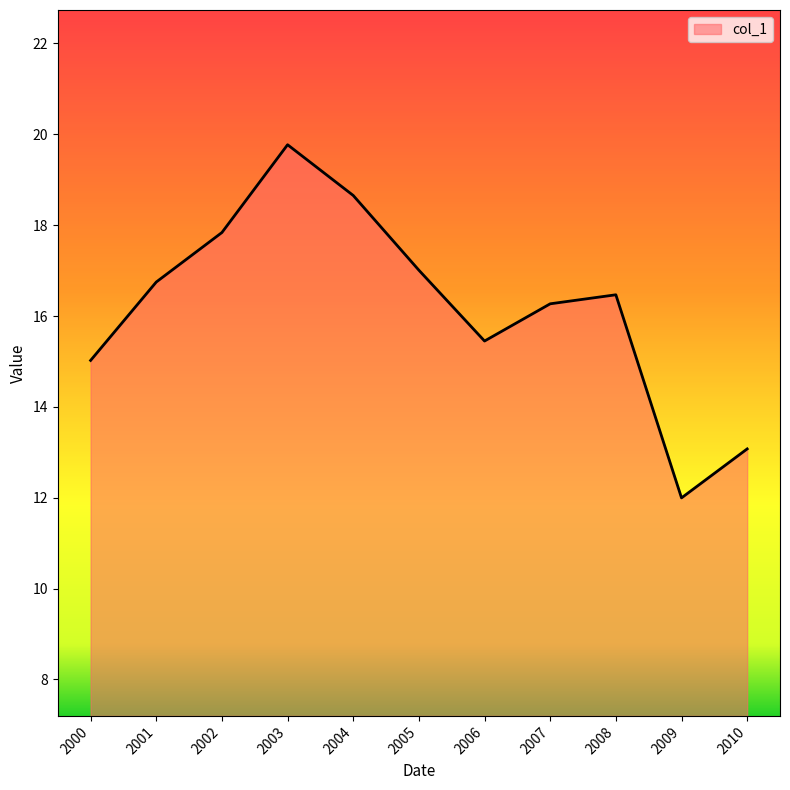

Rank the categories by value from lowest to highest.

2009, 2010, 2000, 2006, 2007, 2008, 2001, 2005, 2002, 2004, 2003